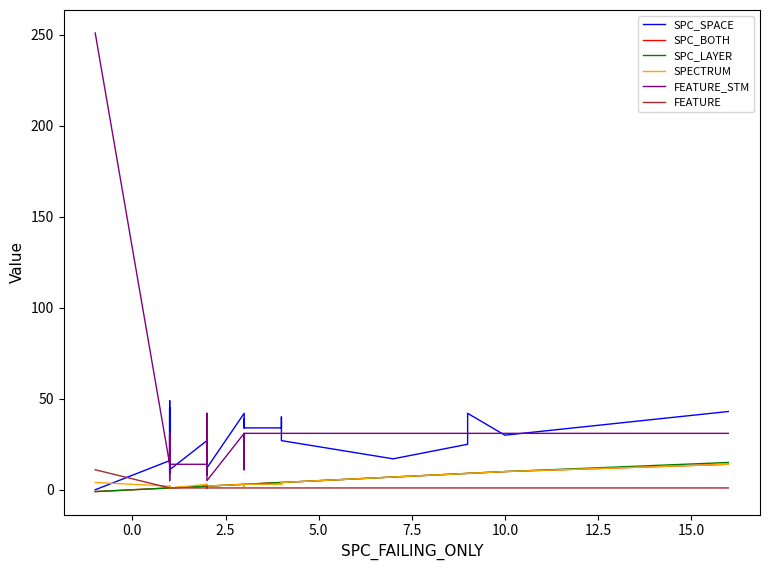

Which series has the widest spread of values?

FEATURE_STM